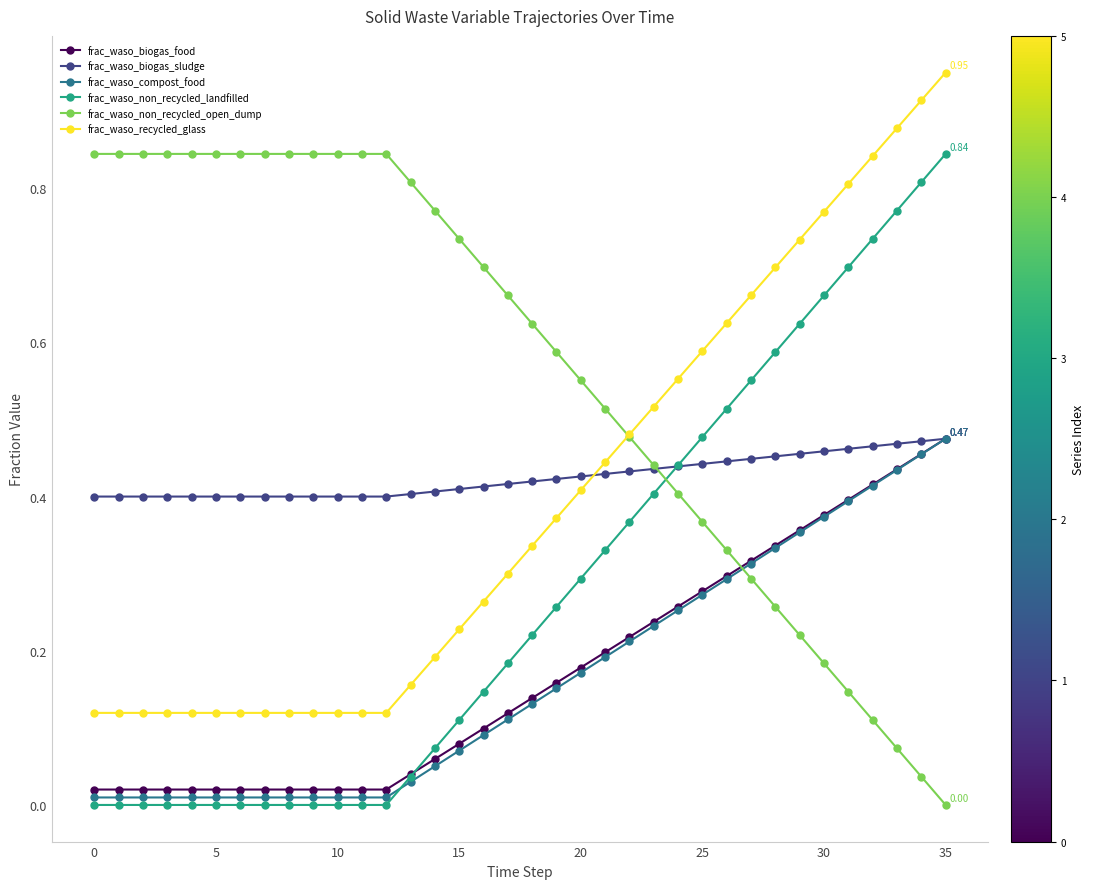

True or false: frac_waso_compost_food and frac_waso_recycled_glass cross at least once.

False